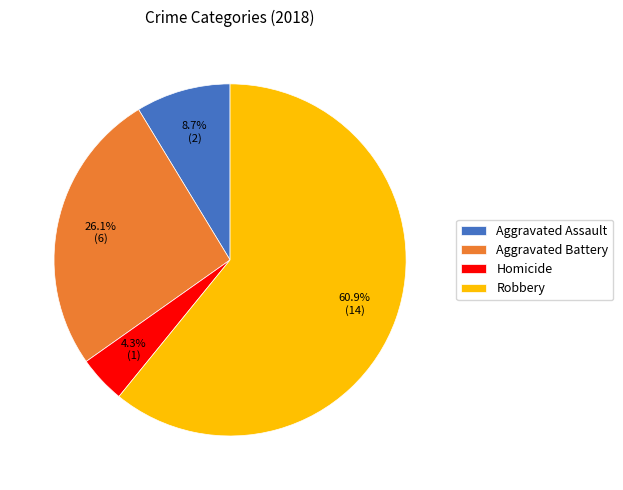

Which slice is the smallest?

Homicide